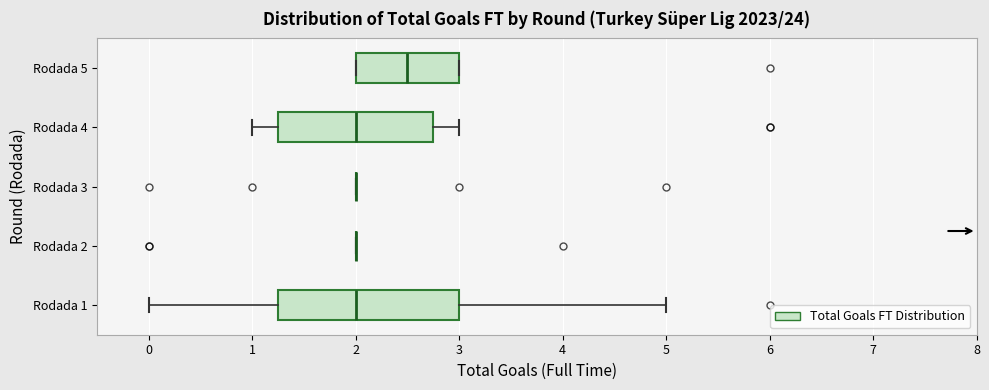

Reading bottom to top, transcribe this box plot: for each box, give where its median line is, the range the box spans, and where its two whiskers end, as read against the x-axis. The values are not printed on the chart, so give them approximately, as read against the axis.

Rodada 1: median 2.0, box 1.3 to 3.0, whiskers 0.0 to 5.0
Rodada 2: box collapsed to a line at 2.0, whiskers 2.0 to 2.0
Rodada 3: box collapsed to a line at 2.0, whiskers 2.0 to 2.0
Rodada 4: median 2.0, box 1.3 to 2.8, whiskers 1.0 to 3.0
Rodada 5: median 2.5, box 2.0 to 3.0, whiskers 2.0 to 3.0